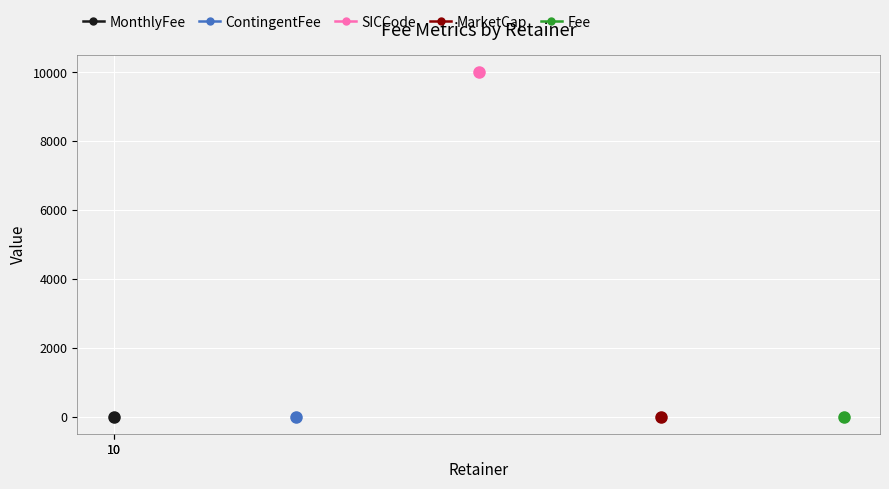

Reading left to right, list all the values displayed in this chart.

MonthlyFee: 10	10
ContingentFee: 10	10
SICCode: 9999	9999
MarketCap: 10	10
Fee: 10	10